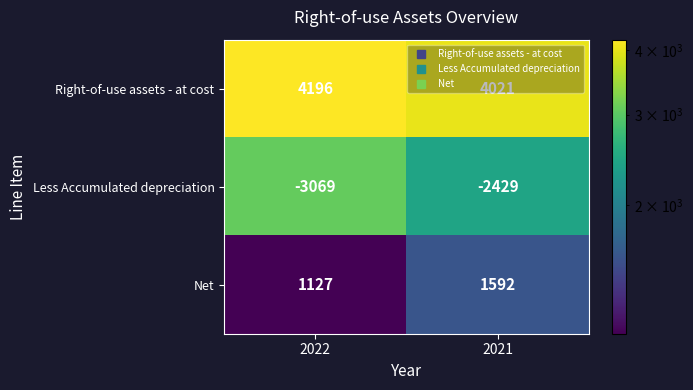

Which category has the highest value across all series?

2022